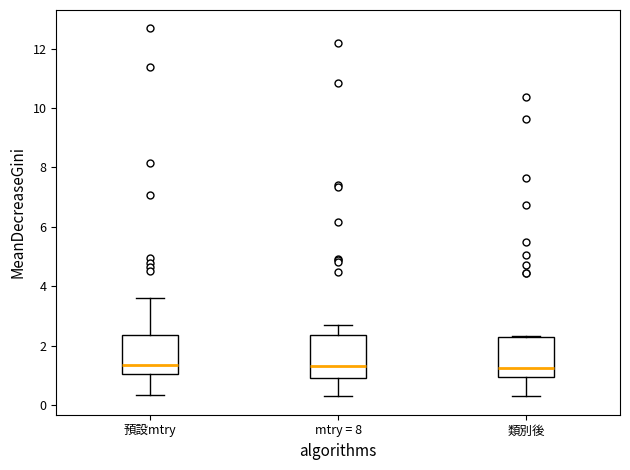

Where does the median line of the box for 預設mtry sit on the y-axis? The values are not printed on the chart, so give them approximately, as read against the axis.

1.4